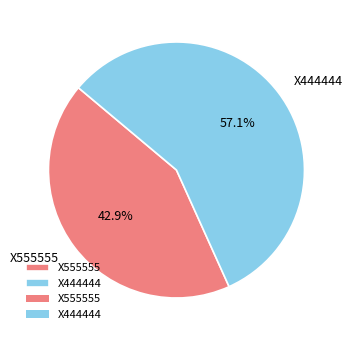

Rank the categories by value from highest to lowest.

X444444, X555555